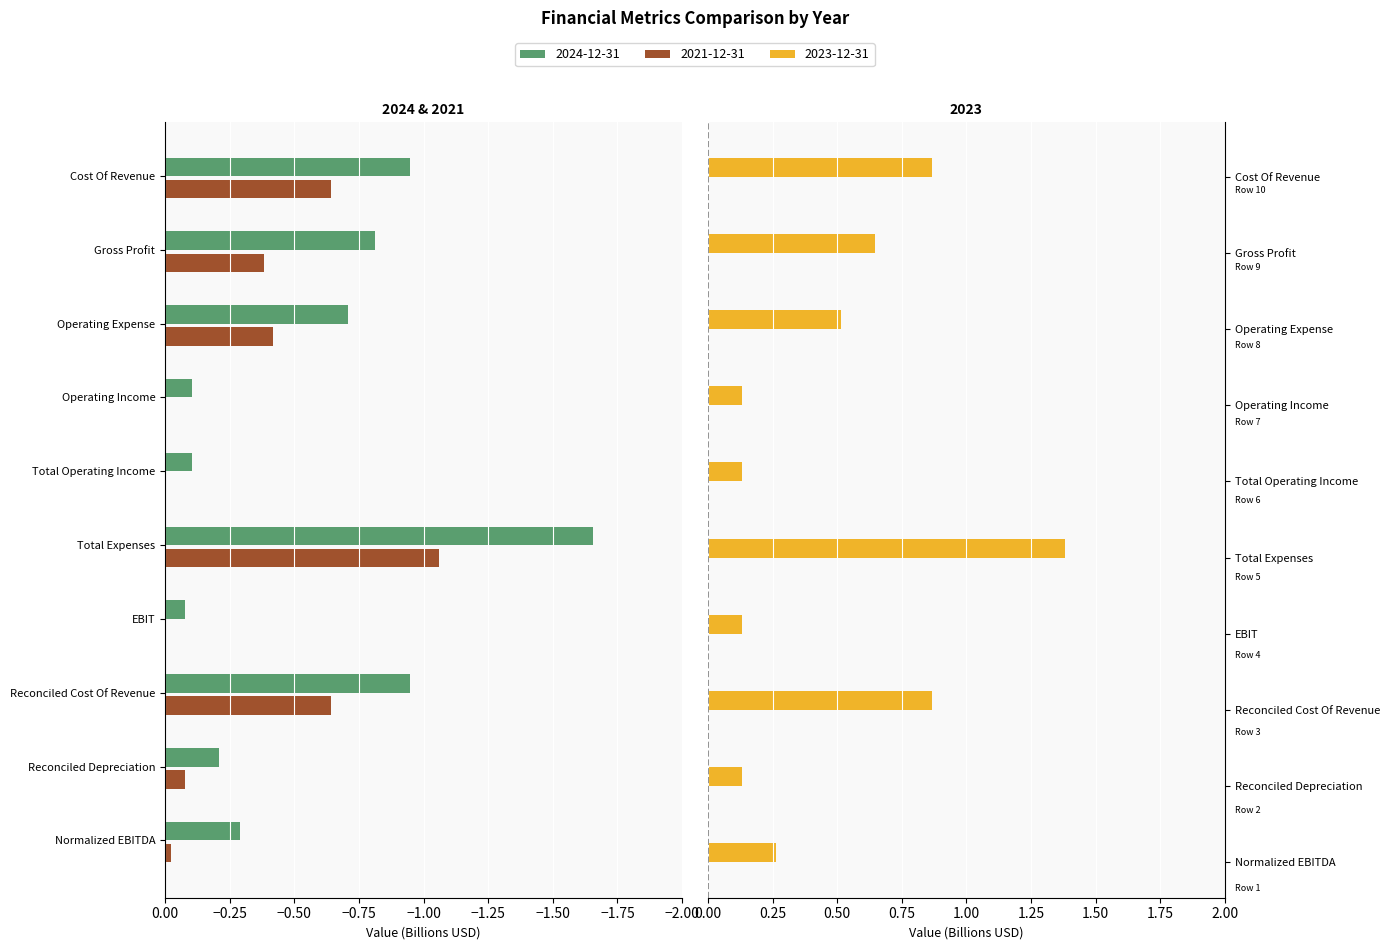

Count the 2023-12-31 values in the range 0 to 1.

9